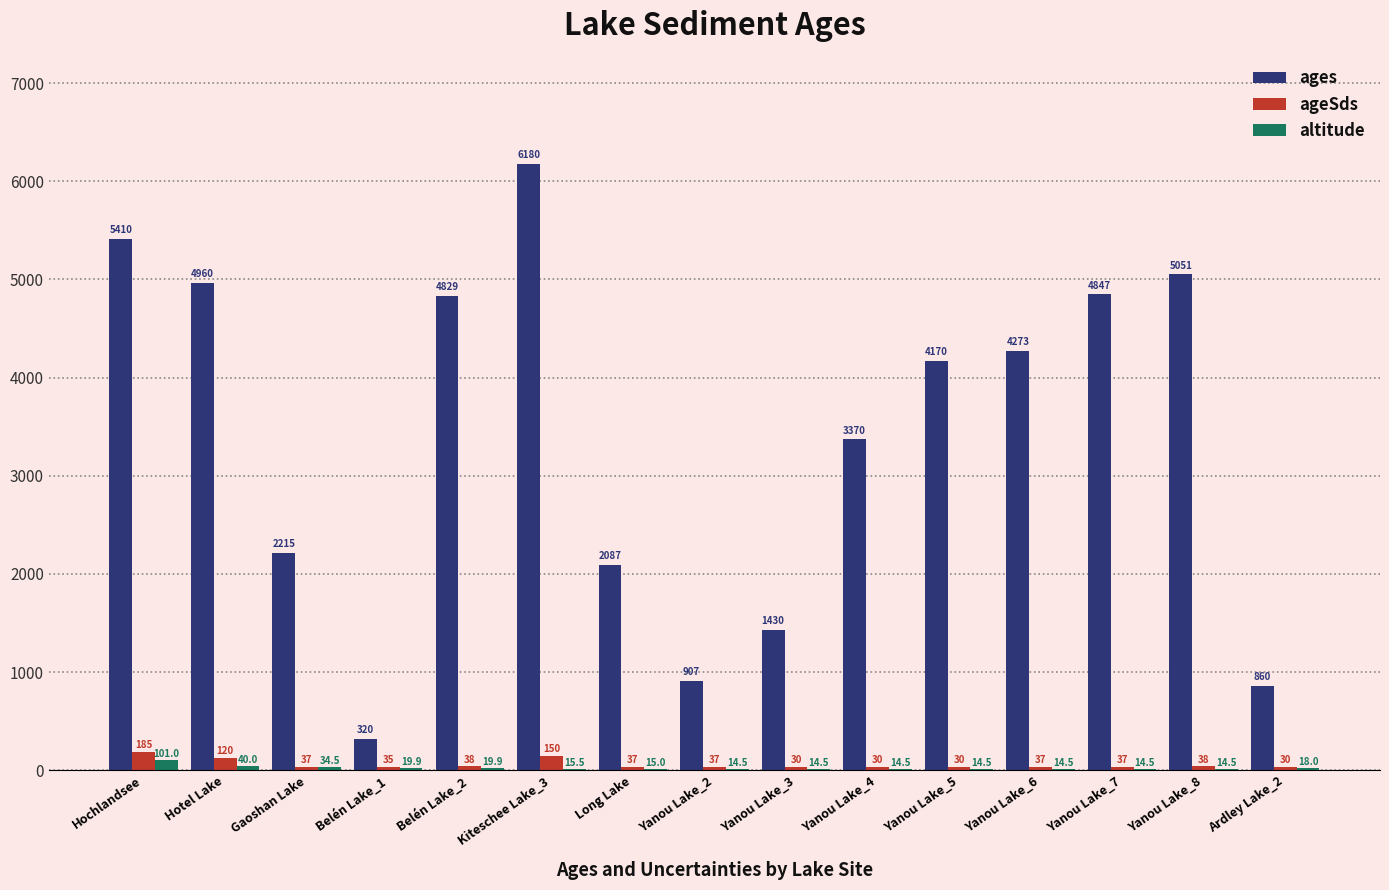

Reading left to right, transcribe all the data shown in this chart.

ages: Hochlandsee=5410.0	Hotel Lake=4960.0	Gaoshan Lake=2215.0	Belén Lake_1=320.0	Belén Lake_2=4829.0	Kiteschee Lake_3=6180.0	Long Lake=2087.0	Yanou Lake_2=907.0	Yanou Lake_3=1430.0	Yanou Lake_4=3370.0	Yanou Lake_5=4170.0	Yanou Lake_6=4273.0	Yanou Lake_7=4847.0	Yanou Lake_8=5051.0	Ardley Lake_2=860.0
ageSds: Hochlandsee=185.0	Hotel Lake=120.0	Gaoshan Lake=37.0	Belén Lake_1=35.0	Belén Lake_2=38.0	Kiteschee Lake_3=150.0	Long Lake=37.0	Yanou Lake_2=37.0	Yanou Lake_3=30.0	Yanou Lake_4=30.0	Yanou Lake_5=30.0	Yanou Lake_6=37.0	Yanou Lake_7=37.0	Yanou Lake_8=38.0	Ardley Lake_2=30.0
altitude: Hochlandsee=101.0	Hotel Lake=40.0	Gaoshan Lake=34.5	Belén Lake_1=19.9	Belén Lake_2=19.9	Kiteschee Lake_3=15.5	Long Lake=15.0	Yanou Lake_2=14.5	Yanou Lake_3=14.5	Yanou Lake_4=14.5	Yanou Lake_5=14.5	Yanou Lake_6=14.5	Yanou Lake_7=14.5	Yanou Lake_8=14.5	Ardley Lake_2=18.0